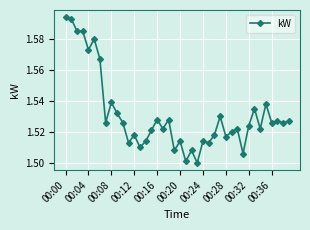

How many values are between 1 and 2?

40